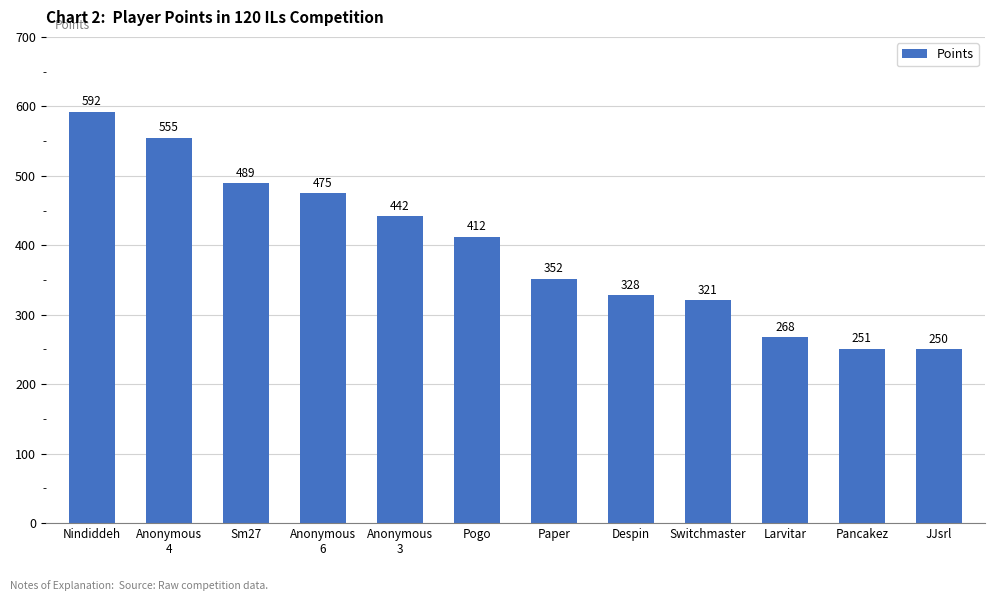

What is the label of the 10th bar from the left?

Larvitar